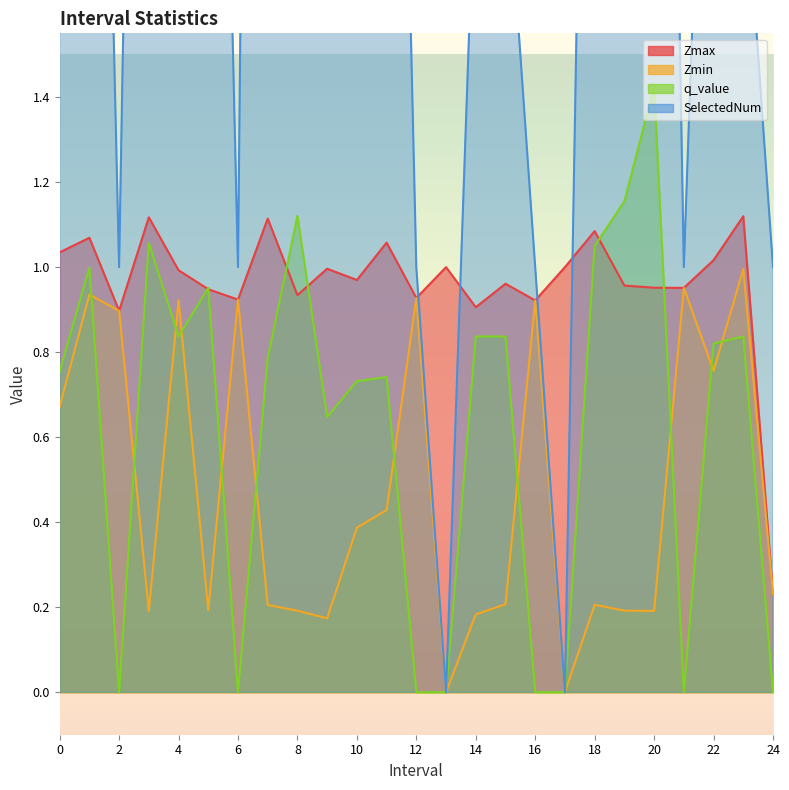

Reading left to right, what are all the values shown in this chart?

Zmax: 0.0=1.0	1.0=1.1	2.0=0.9	3.0=1.1	4.0=1.0	5.0=0.9	6.0=0.9	7.0=1.1	8.0=0.9	9.0=1.0	10.0=1.0	11.0=1.1	12.0=0.9	13.0=1.0	14.0=0.9	15.0=1.0	16.0=0.9	17.0=1.0	18.0=1.1	19.0=1.0	20.0=1.0	21.0=1.0	22.0=1.0	23.0=1.1	24.0=0.2
Zmin: 0.0=0.7	1.0=0.9	2.0=0.9	3.0=0.2	4.0=0.9	5.0=0.2	6.0=0.9	7.0=0.2	8.0=0.2	9.0=0.2	10.0=0.4	11.0=0.4	12.0=0.9	13.0=0.0	14.0=0.2	15.0=0.2	16.0=0.9	17.0=0.0	18.0=0.2	19.0=0.2	20.0=0.2	21.0=1.0	22.0=0.8	23.0=1.0	24.0=0.2
q_value: 0.0=0.8	1.0=1.0	2.0=-0.0	3.0=1.1	4.0=0.8	5.0=1.0	6.0=-0.0	7.0=0.8	8.0=1.1	9.0=0.6	10.0=0.7	11.0=0.7	12.0=-0.0	13.0=0.0	14.0=0.8	15.0=0.8	16.0=-0.0	17.0=0.0	18.0=1.0	19.0=1.2	20.0=1.4	21.0=-0.0	22.0=0.8	23.0=0.8	24.0=-0.0
SelectedNum: 0.0=3.0	1.0=4.0	2.0=1.0	3.0=5.0	4.0=2.0	5.0=4.0	6.0=1.0	7.0=8.0	8.0=4.0	9.0=5.0	10.0=3.0	11.0=4.0	12.0=1.0	13.0=0.0	14.0=2.0	15.0=2.0	16.0=1.0	17.0=0.0	18.0=4.0	19.0=5.0	20.0=5.0	21.0=1.0	22.0=3.0	23.0=2.0	24.0=1.0